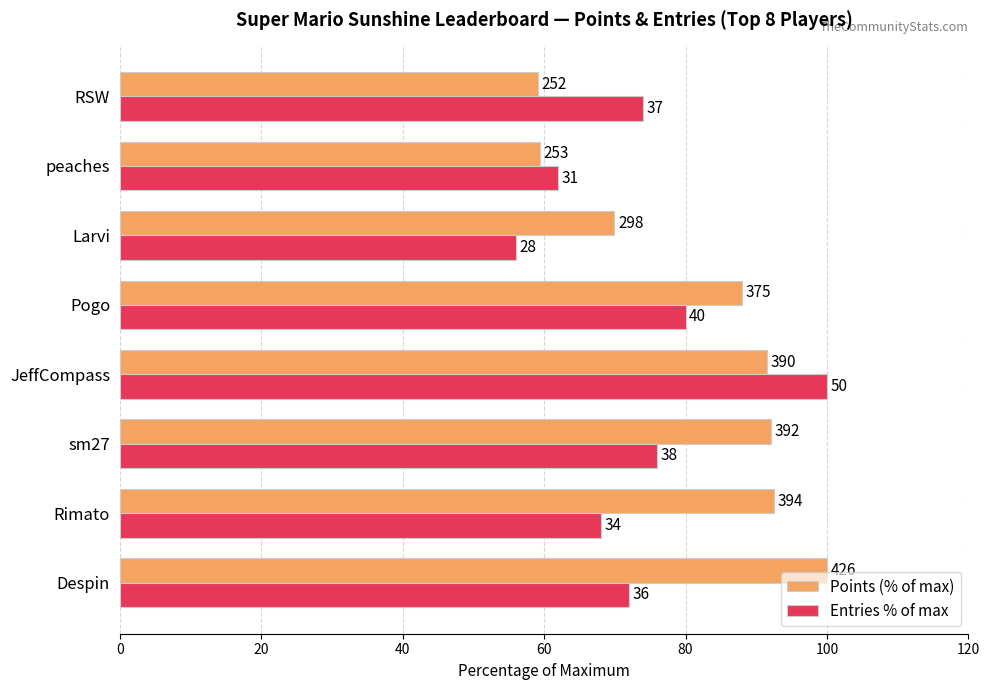

What are all the series names shown in the legend?

Points (% of max), Entries % of max